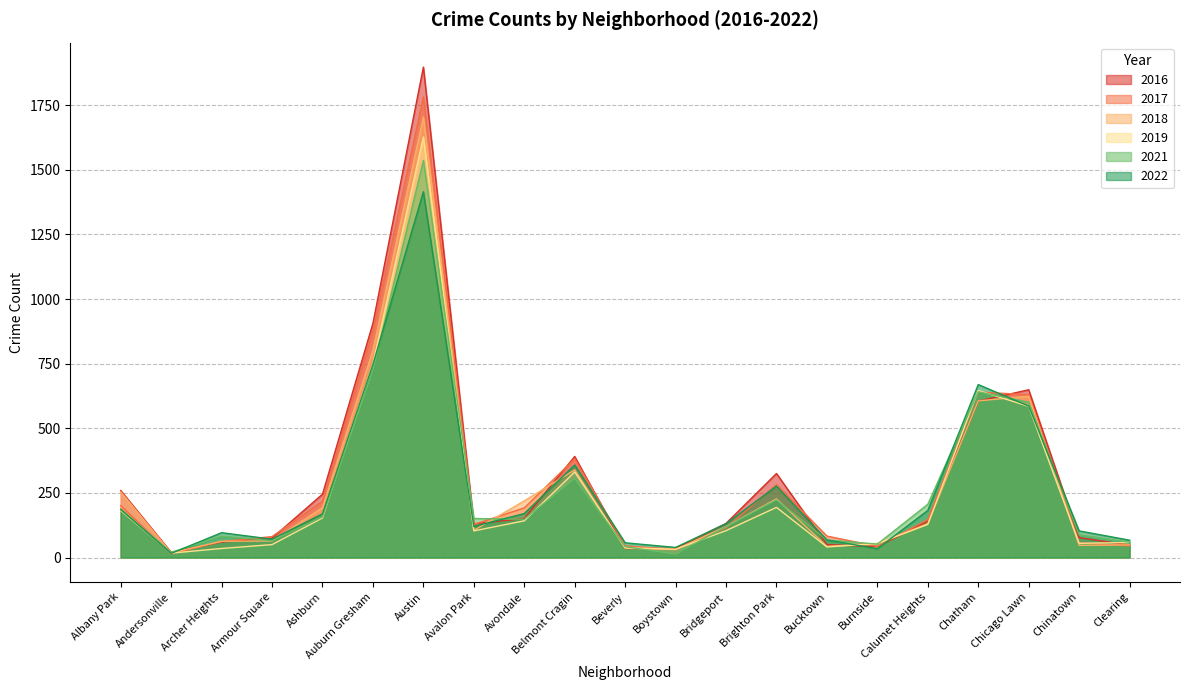

Which series has the widest spread of values?

2016